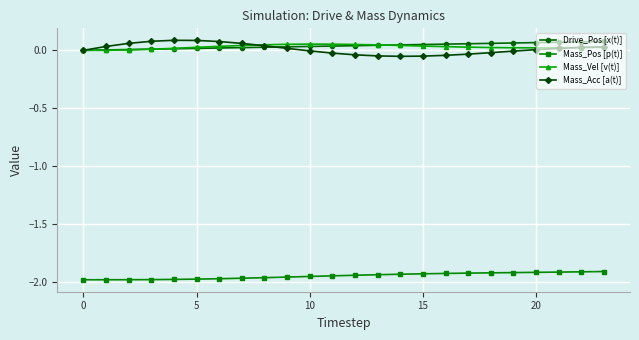

True or false: Mass_Acc [a(t)] has more than 0 points higher than both neighbors.

True